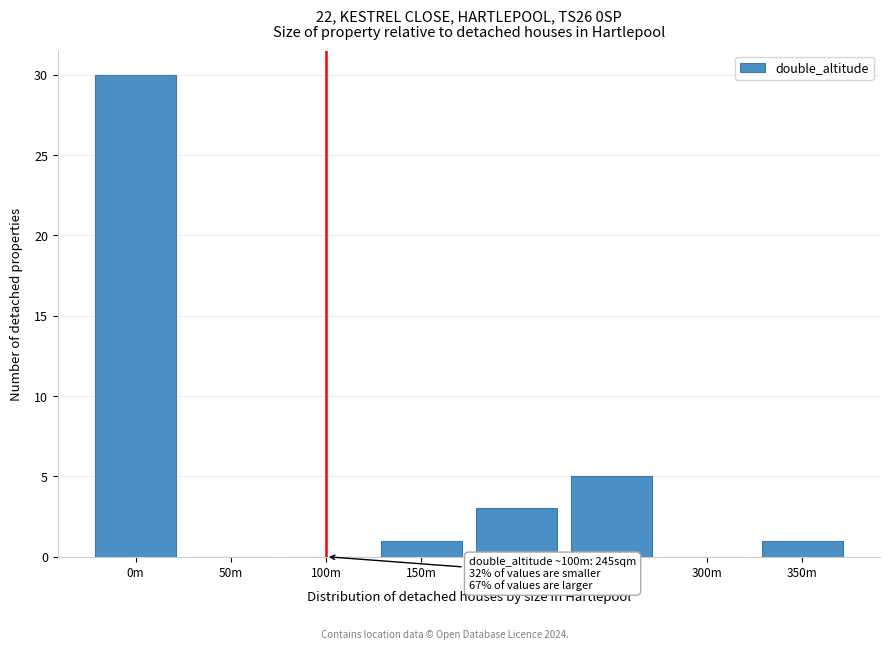

Reading left to right, list all the values displayed in this chart.

0m=30	50m=0	100m=0	150m=1	200m=3	250m=5	300m=0	350m=1